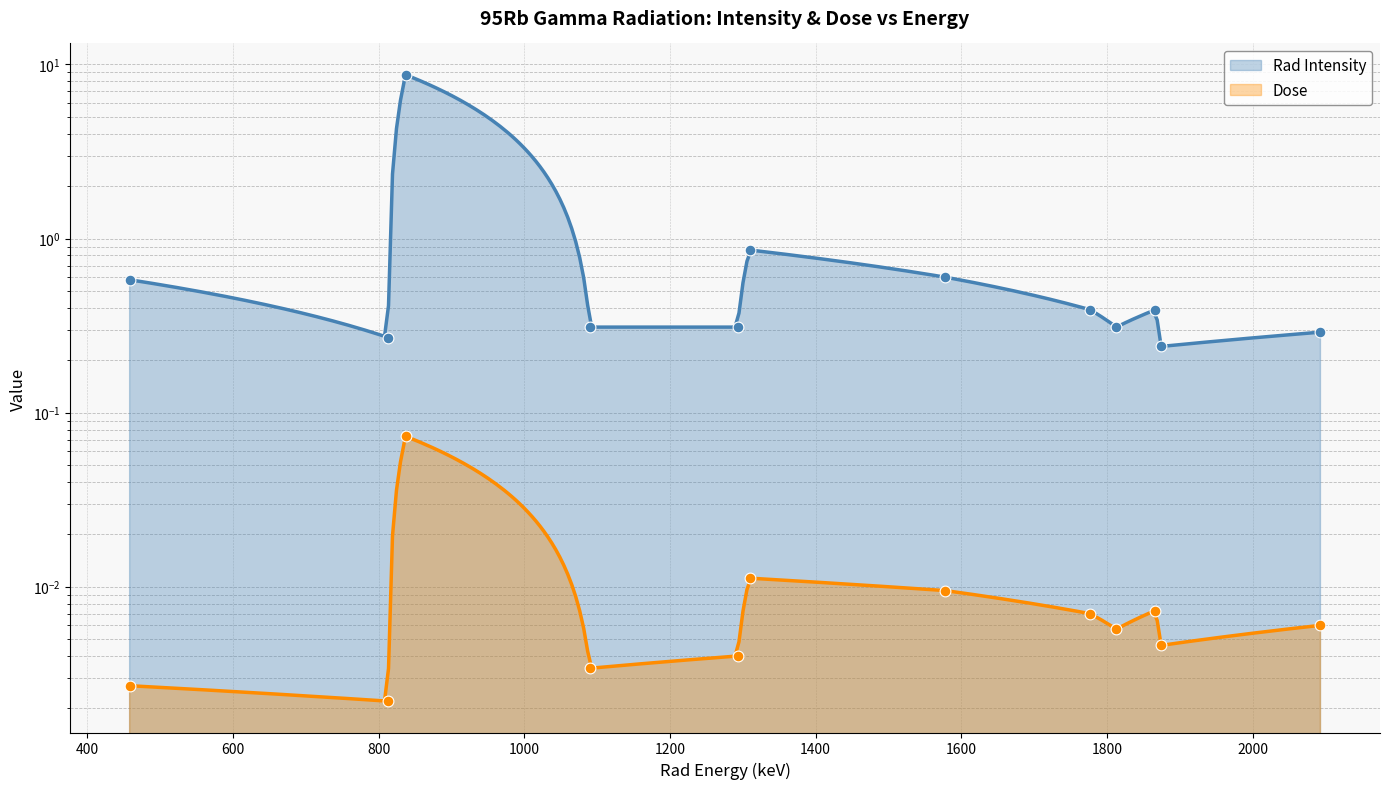

Which series reaches the maximum Y coordinate?

Rad Intensity